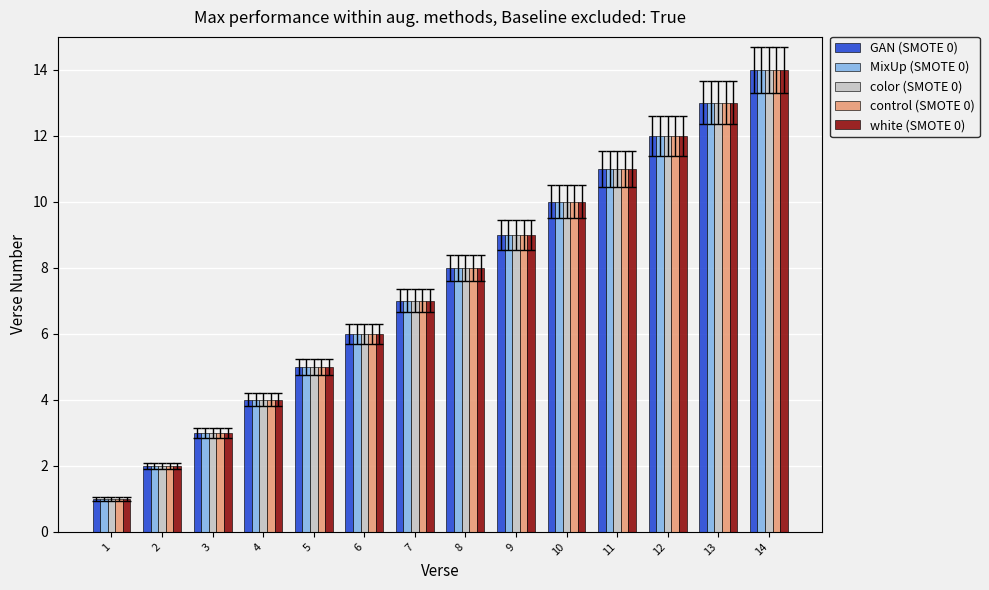

At which category is the sum across all series the highest?

14